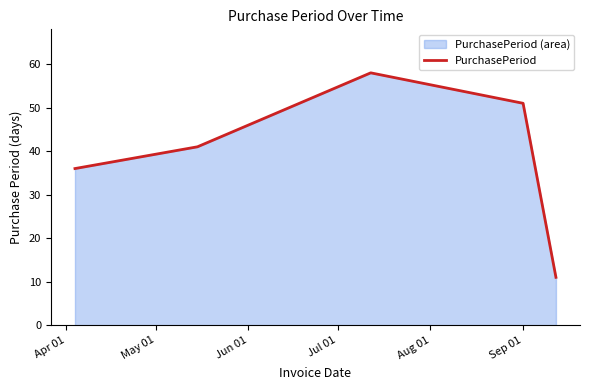

What is the average value?

39